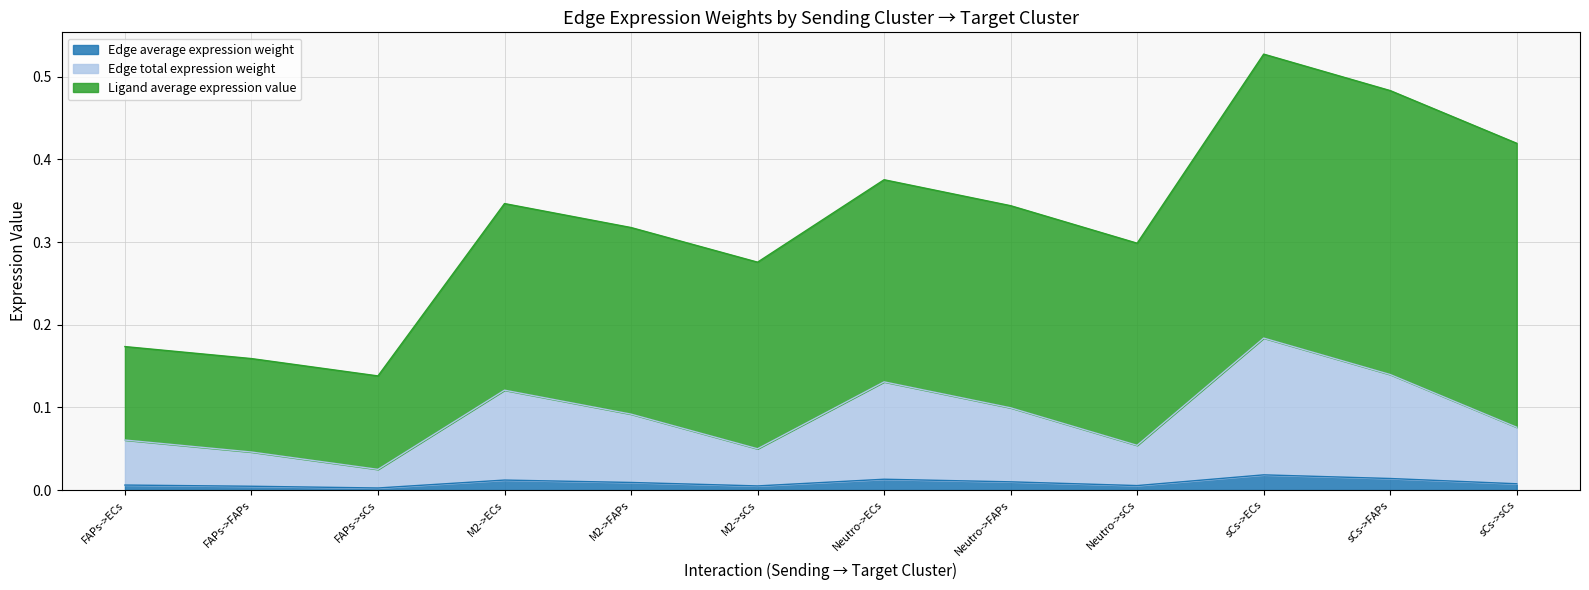

What is the difference between the second highest and second lowest values in the Edge total expression weight series?

0.1